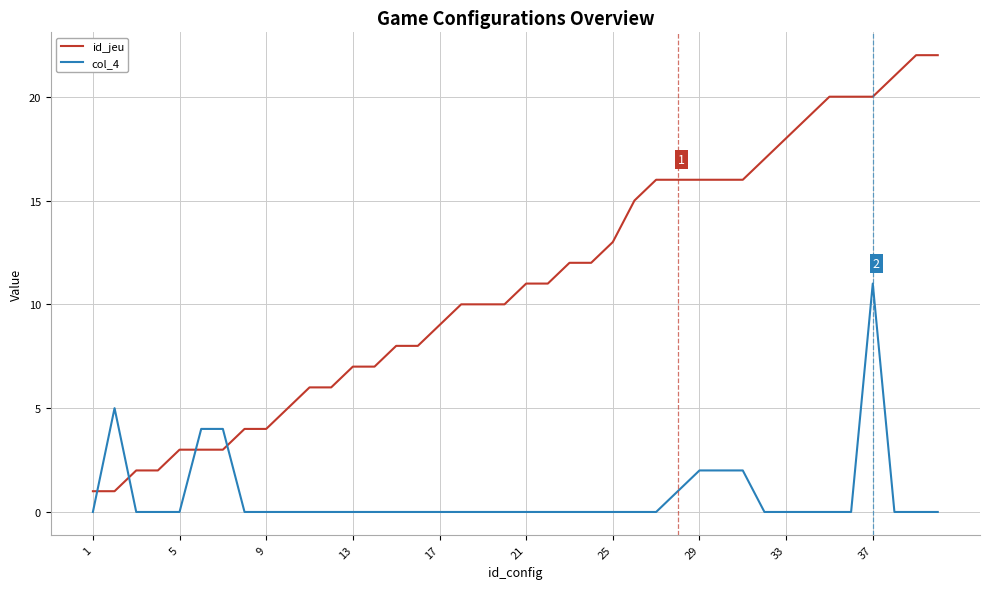

List the series in order of their overall mean, lowest first.

col_4, id_jeu